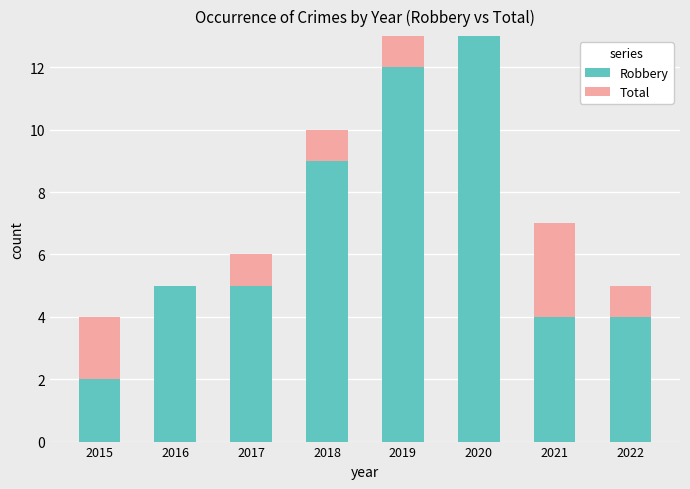

True or false: Robbery has a value of 1 at 2015.

False